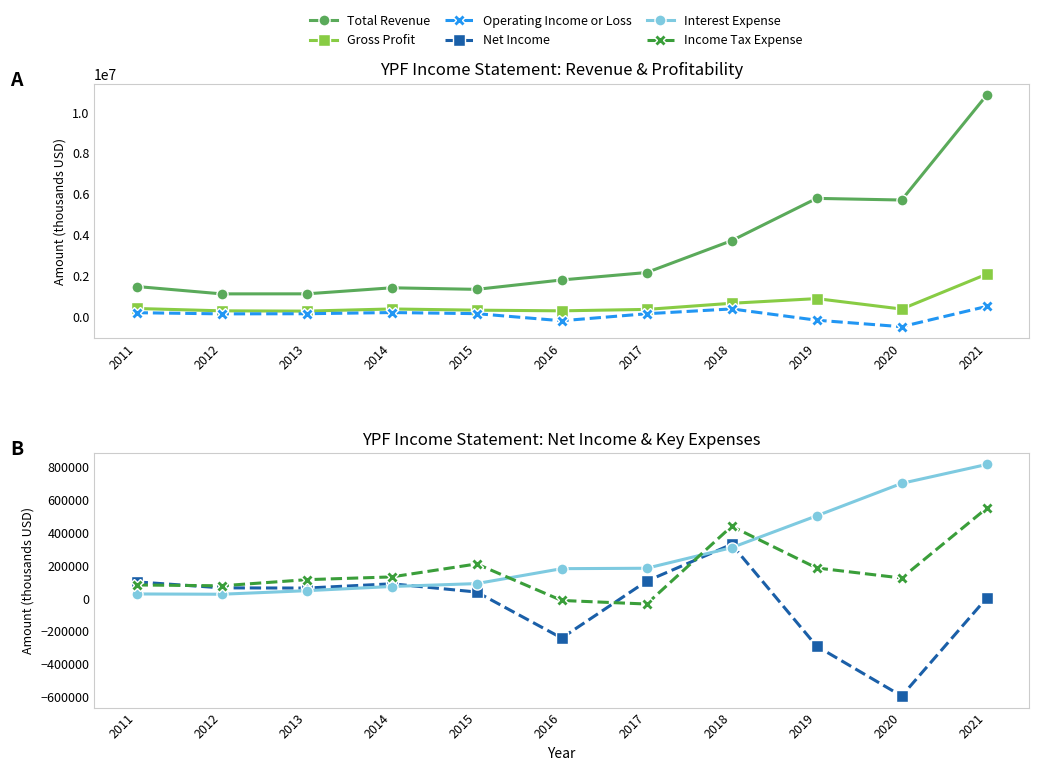

True or false: Operating Income or Loss and Net Income cross at least once.

False